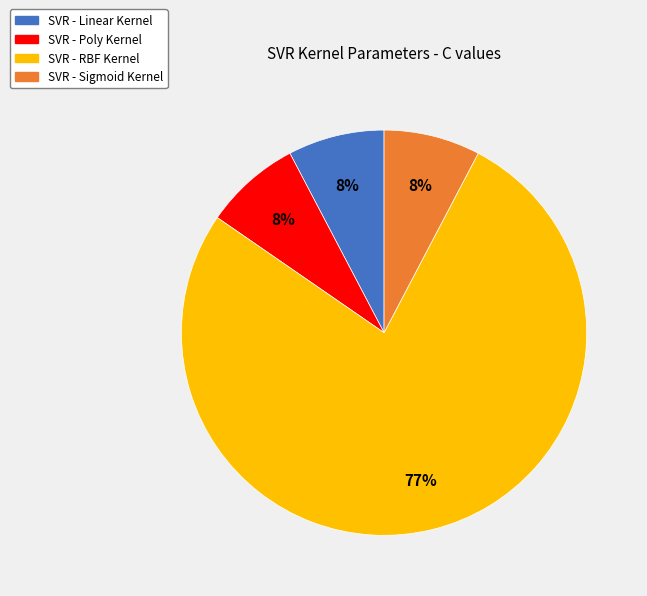

How many slices are in this pie chart?

4